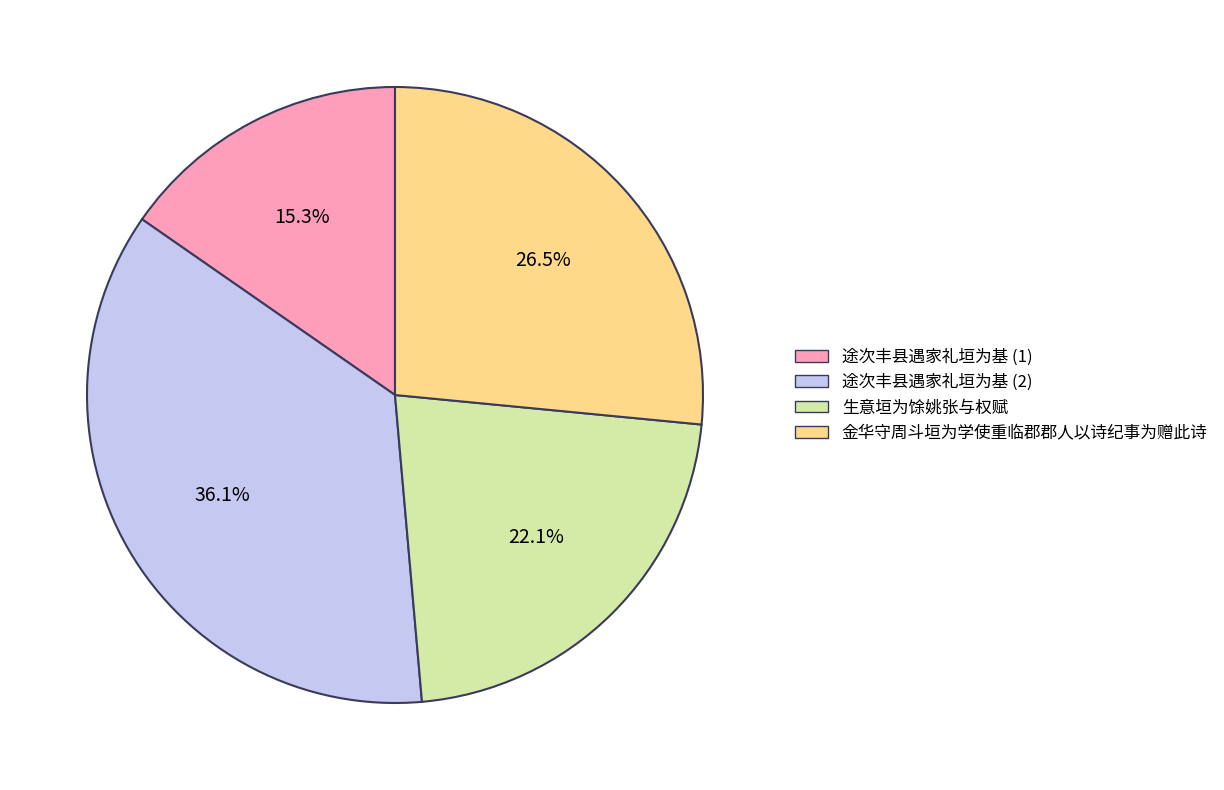

Is there a majority slice in this chart?

No